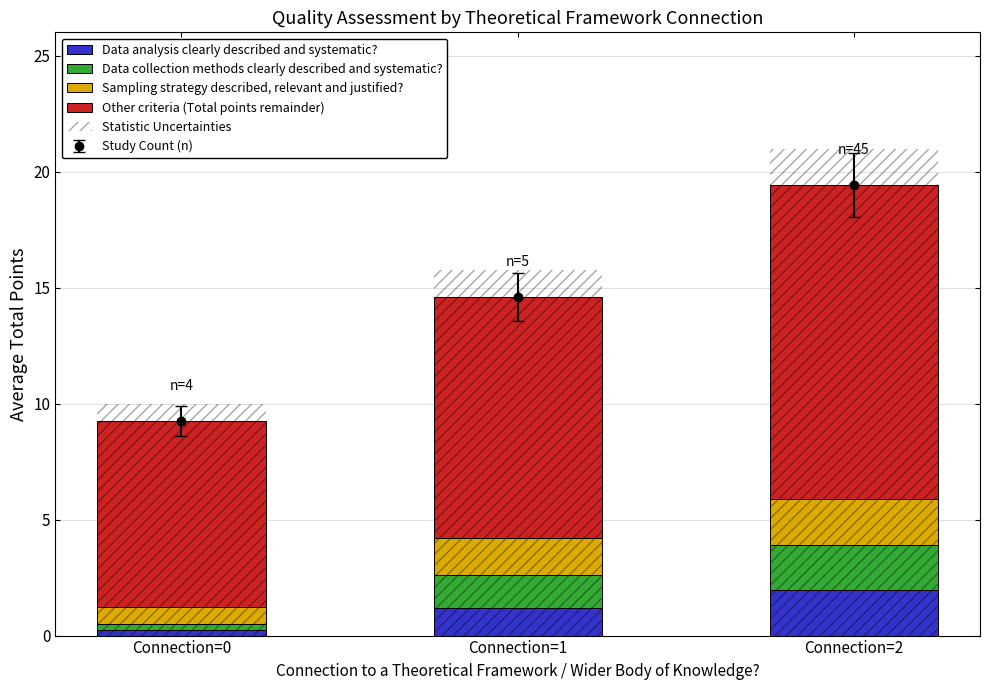

What is the sum of all Statistic Uncertainties values?

46.7